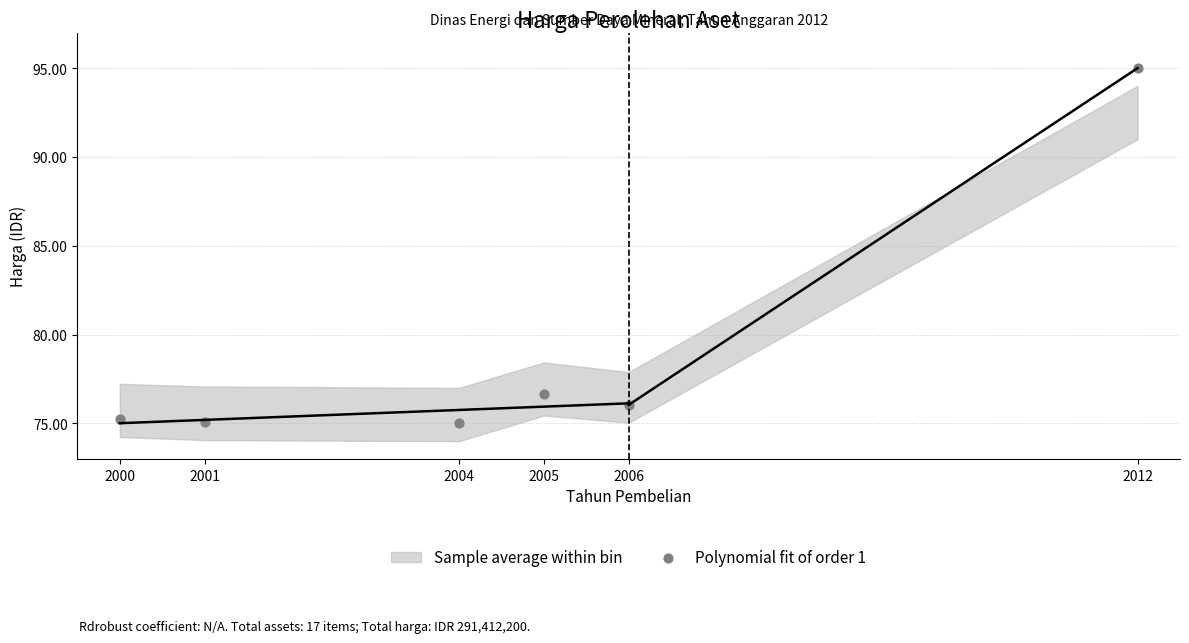

What is the average Y value?

78.8